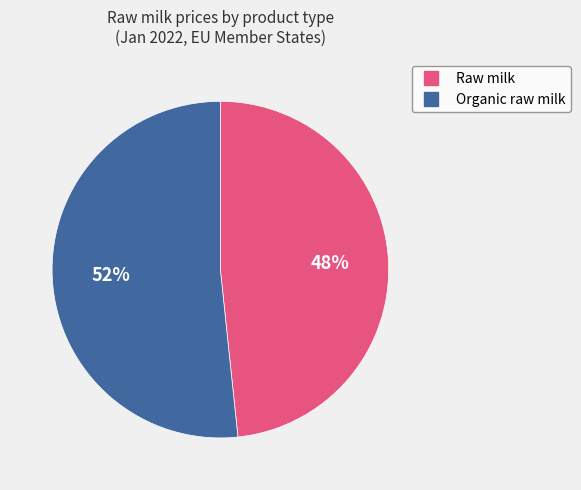

Is there a majority slice in this chart?

Yes